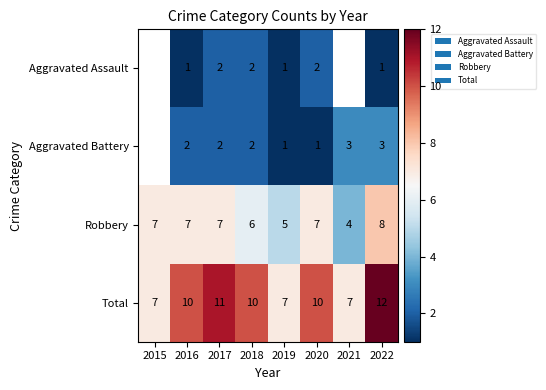

Which label corresponds to the largest value in the chart?

2022